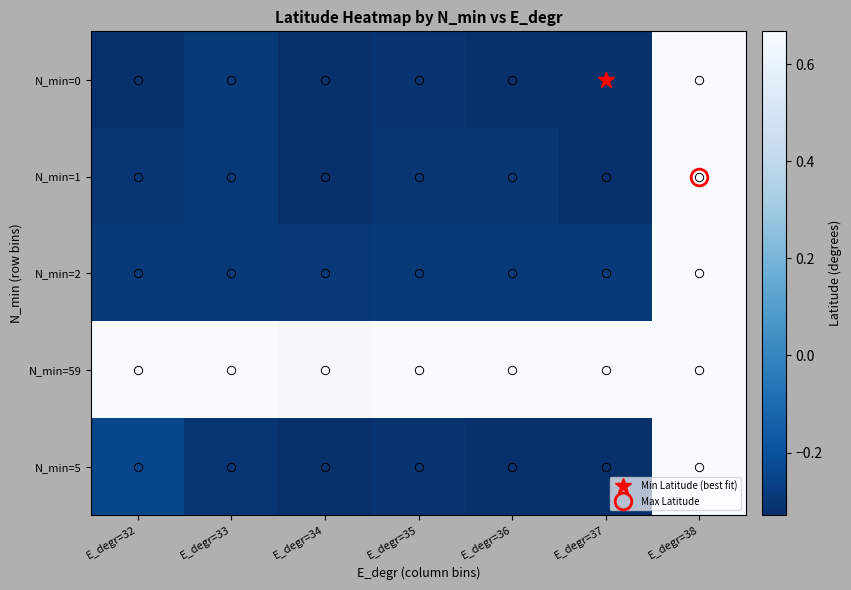

At which category is the sum across all series the highest?

E_degr=38